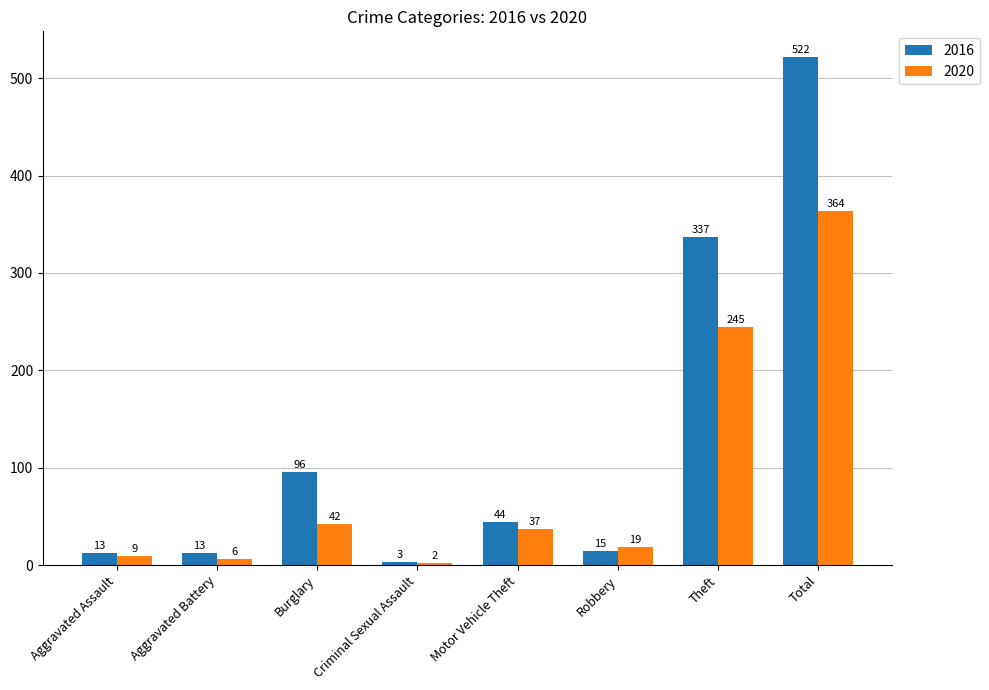

Reading left to right, transcribe all the data shown in this chart.

2016: Aggravated Assault=13	Aggravated Battery=13	Burglary=96	Criminal Sexual Assault=3	Motor Vehicle Theft=44	Robbery=15	Theft=337	Total=522
2020: Aggravated Assault=9	Aggravated Battery=6	Burglary=42	Criminal Sexual Assault=2	Motor Vehicle Theft=37	Robbery=19	Theft=245	Total=364